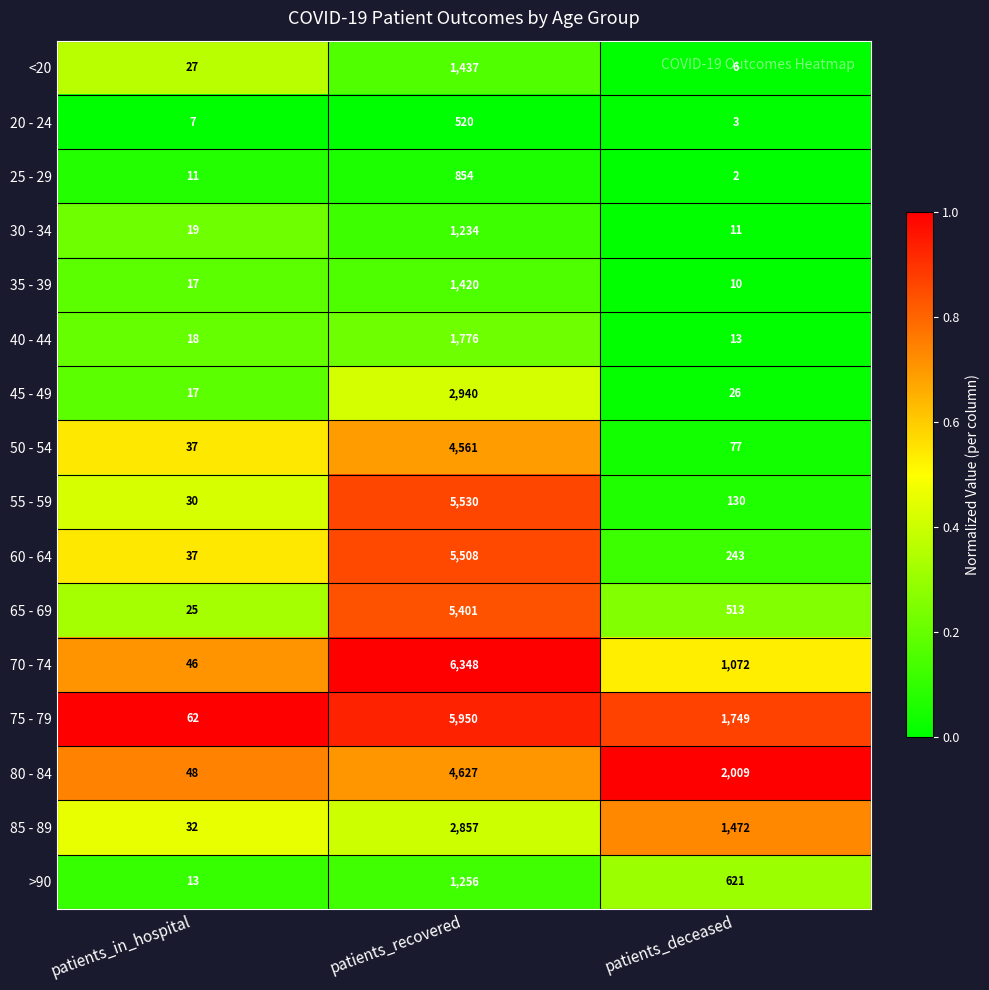

The <20 series shows 6 at patients_deceased. True or false?

True